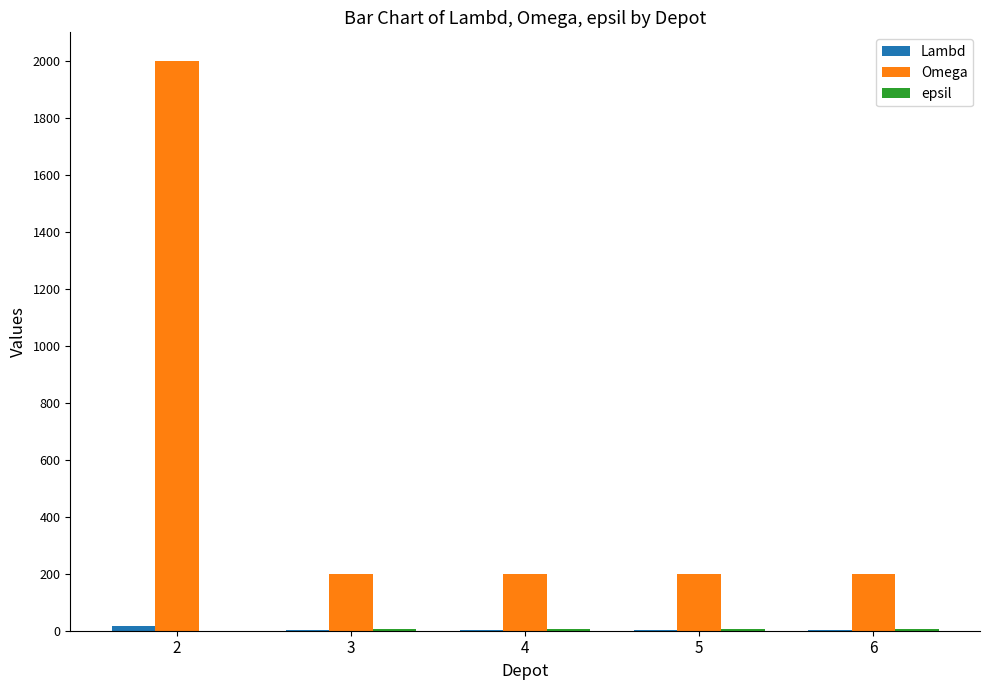

What is the sum of all Omega values?

2800